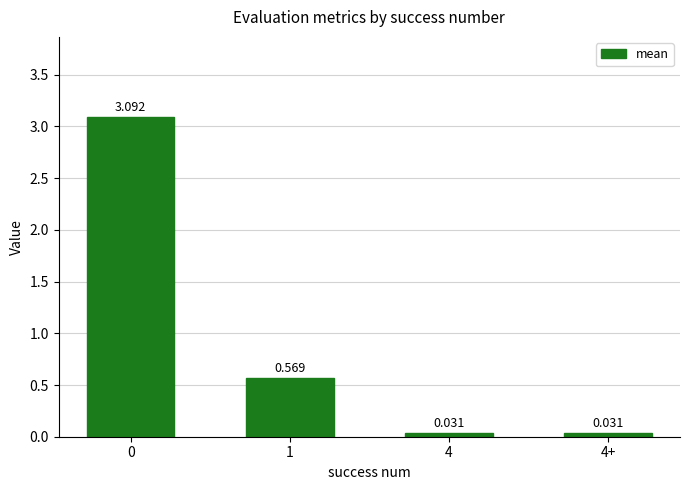

At which label is the value closest to 1?

1